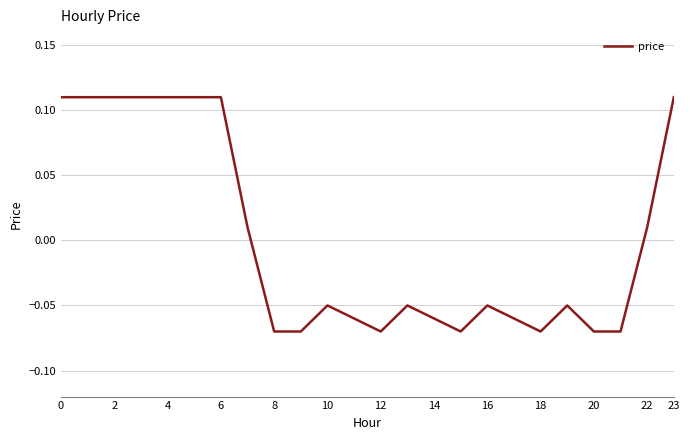

How many lines are shown in the chart?

1